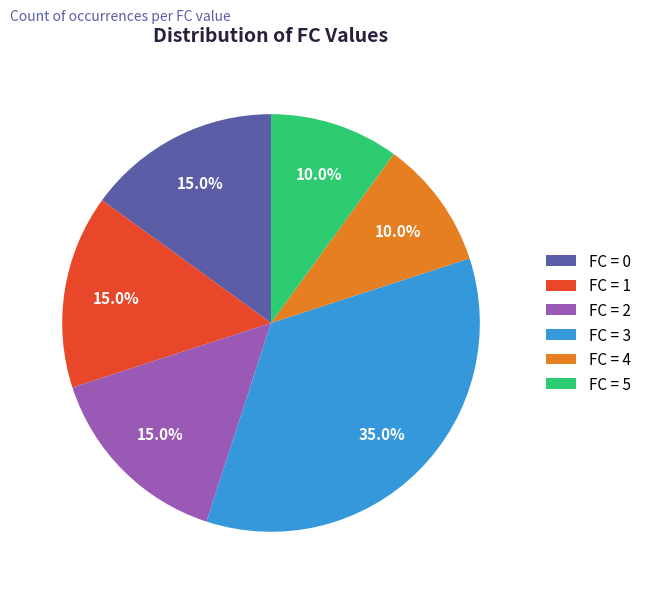

Is there a majority slice in this chart?

No